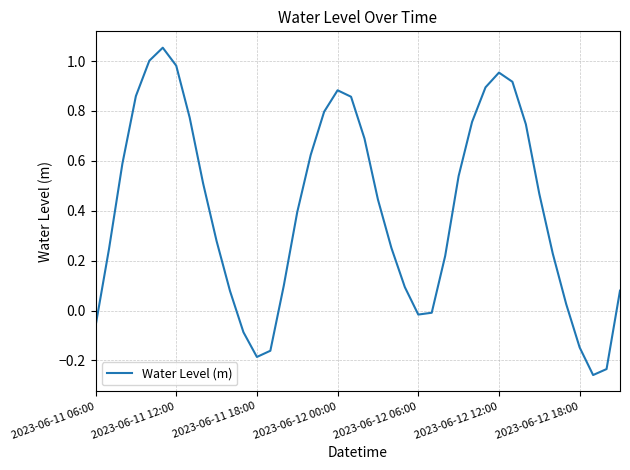

What is the difference between the maximum and minimum values?

1.3